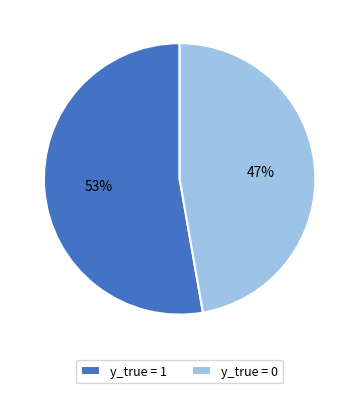

Is there a majority slice in this chart?

Yes